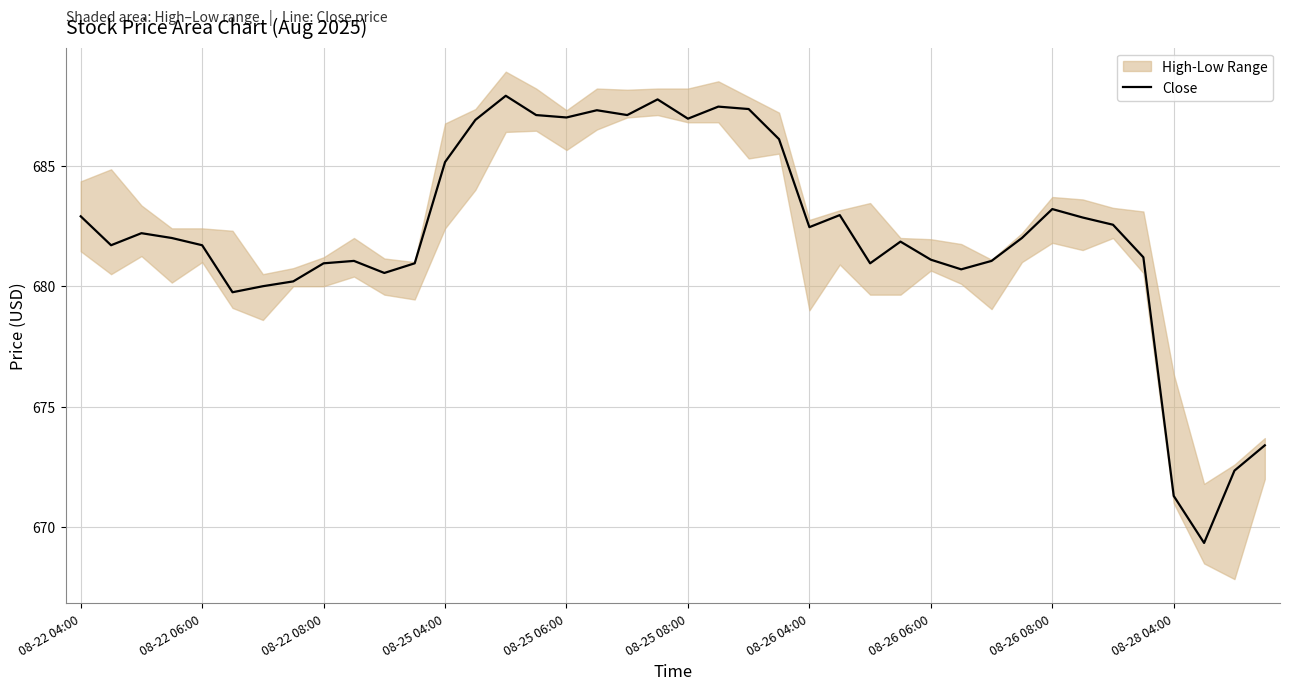

What is the value of the 16th point from the left?

687.1